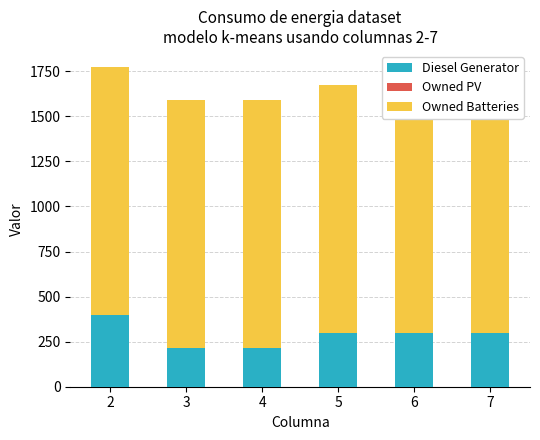

True or false: Diesel Generator has a value of 400 at 2.

True